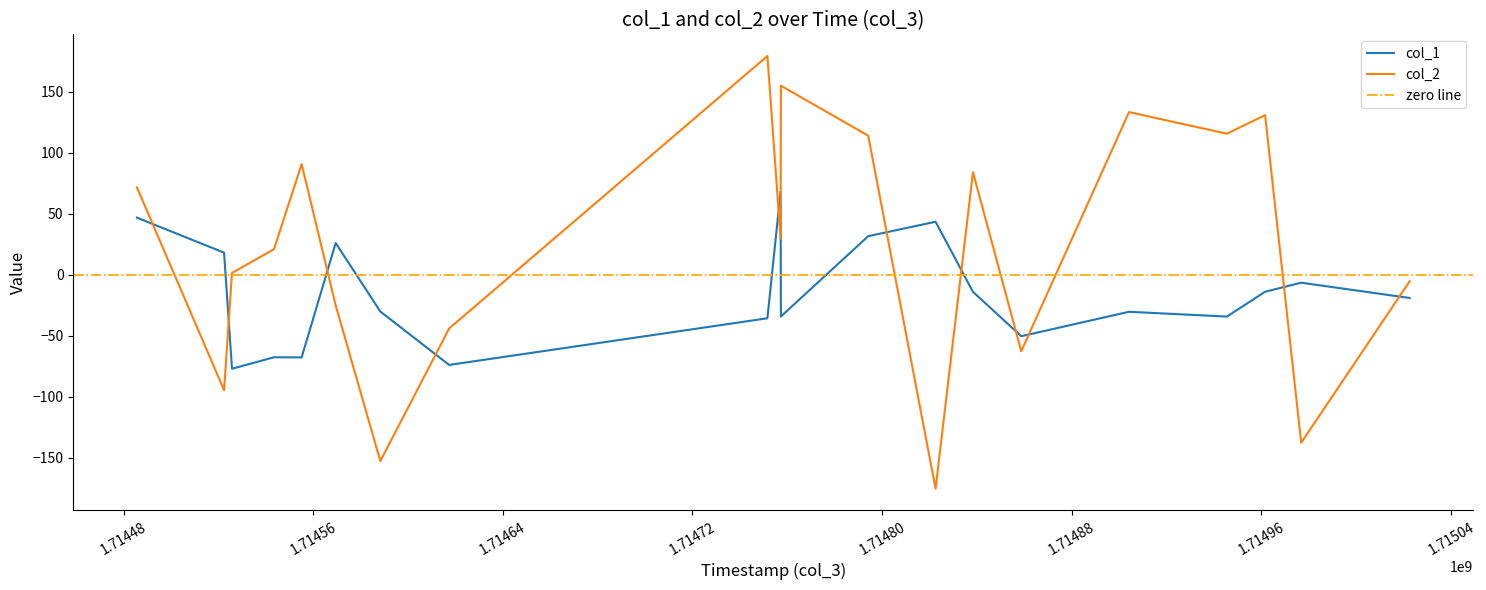

Rank the series by their average value, from lowest to highest.

col_1, col_2